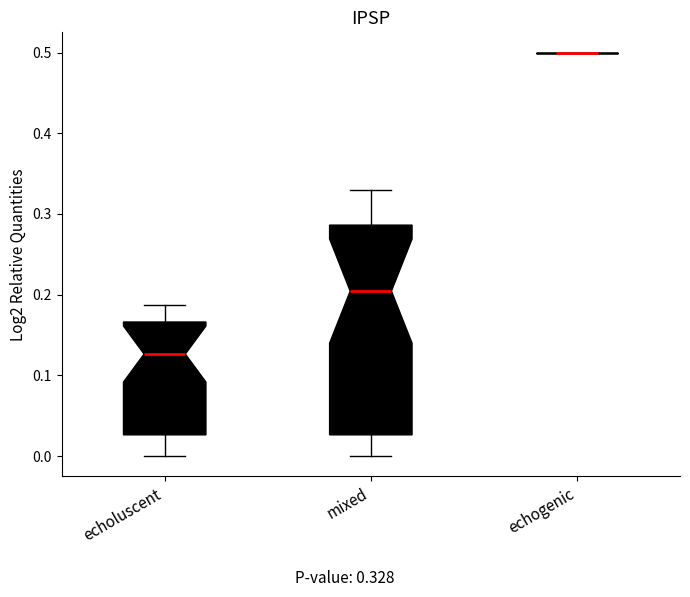

Reading left to right, read every box against the y-axis: the position of its median line, the range the box covers, and the ends of its whiskers. The values are not printed on the chart, so give them approximately, as read against the axis.

echoluscent: median 0.13, box 0.03 to 0.17, whiskers 0.00 to 0.19
mixed: median 0.20, box 0.03 to 0.29, whiskers 0.00 to 0.33
echogenic: box collapsed to a line at 0.50, whiskers 0.50 to 0.50